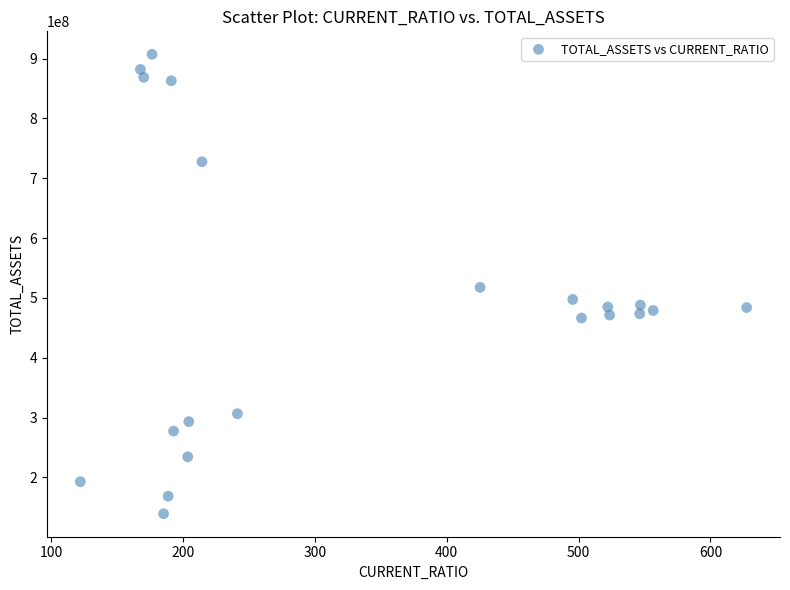

What is the range of X values (max minus min)?

505.2